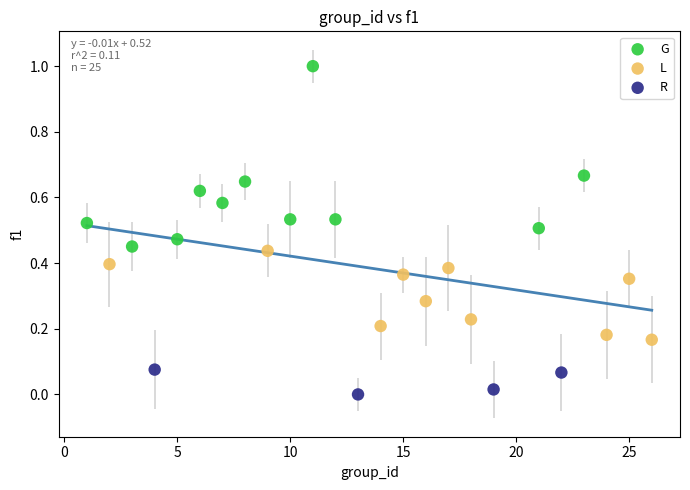

Which series contains the lowest Y value?

R